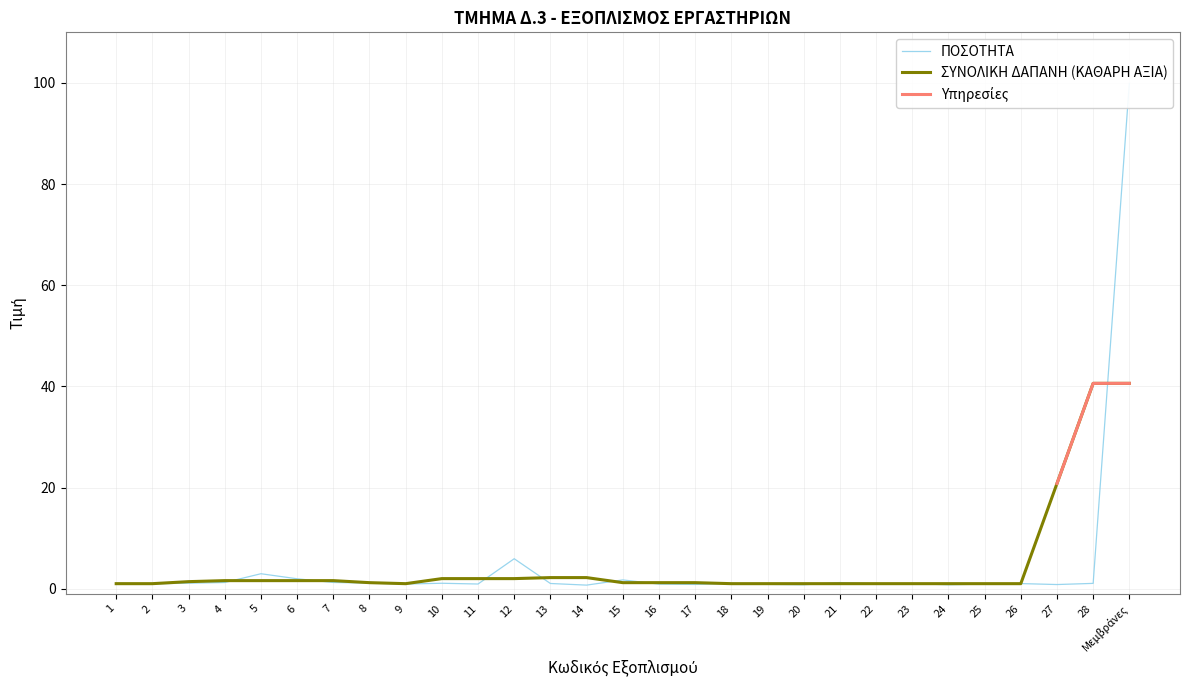

After their last crossing, which series has the higher values: Υπηρεσίες or ΠΟΣΟΤΗΤΑ?

ΠΟΣΟΤΗΤΑ